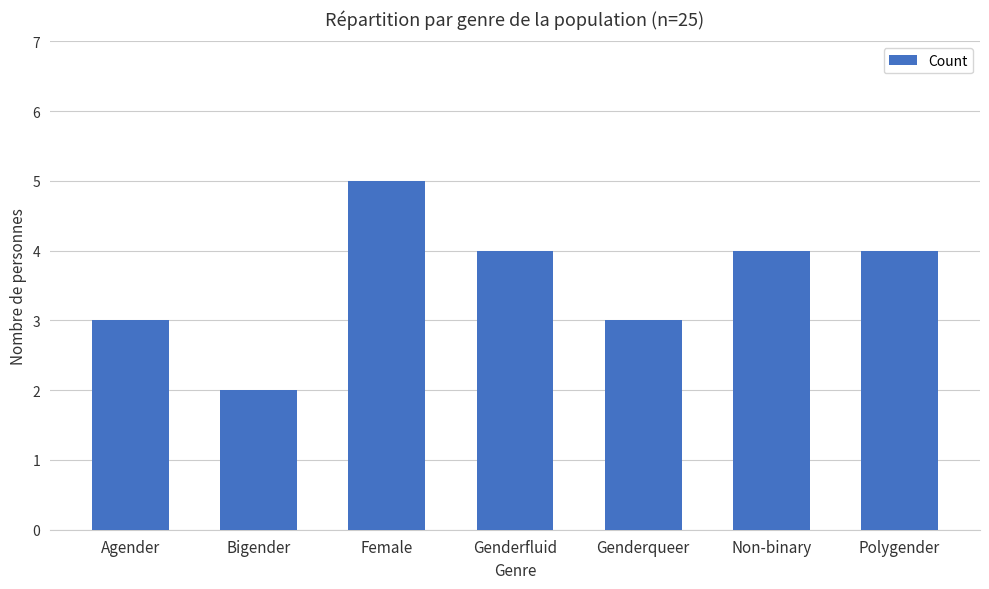

What position from the right is Female?

5